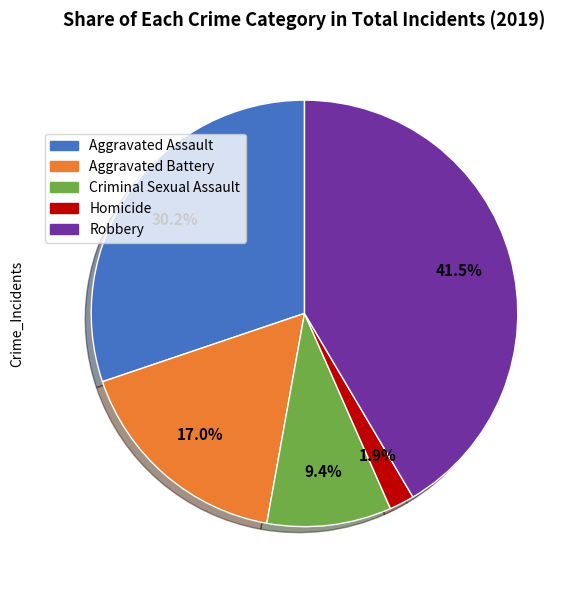

Is there any slice that represents more than half of the pie?

No